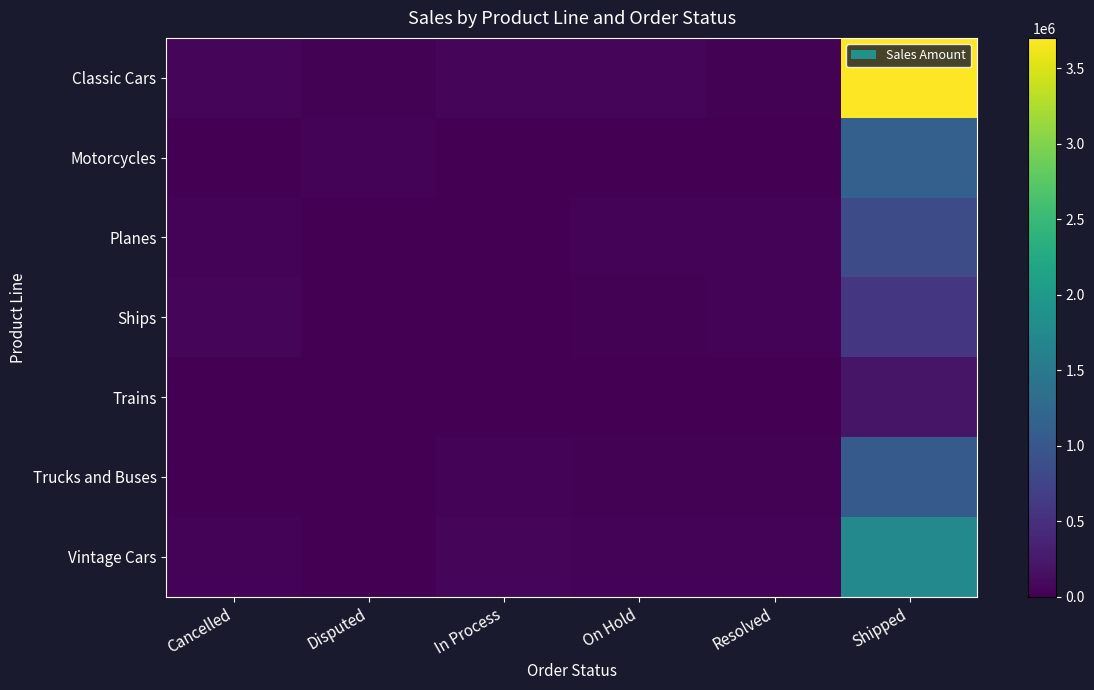

At how many categories does at least one series exceed 3560273?

1